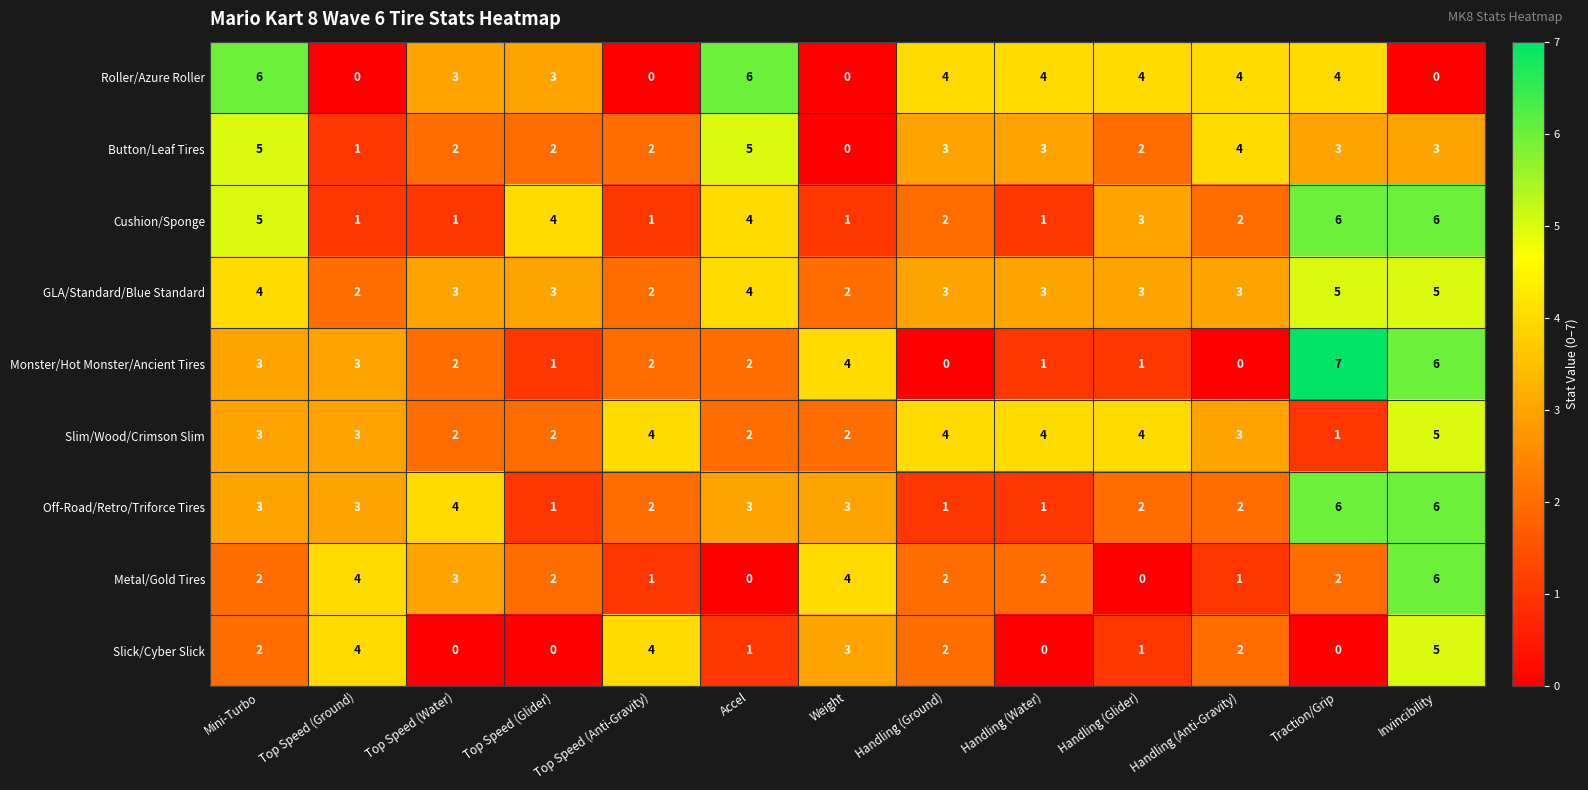

Where does the Cushion/Sponge series first go above 2?

Mini-Turbo